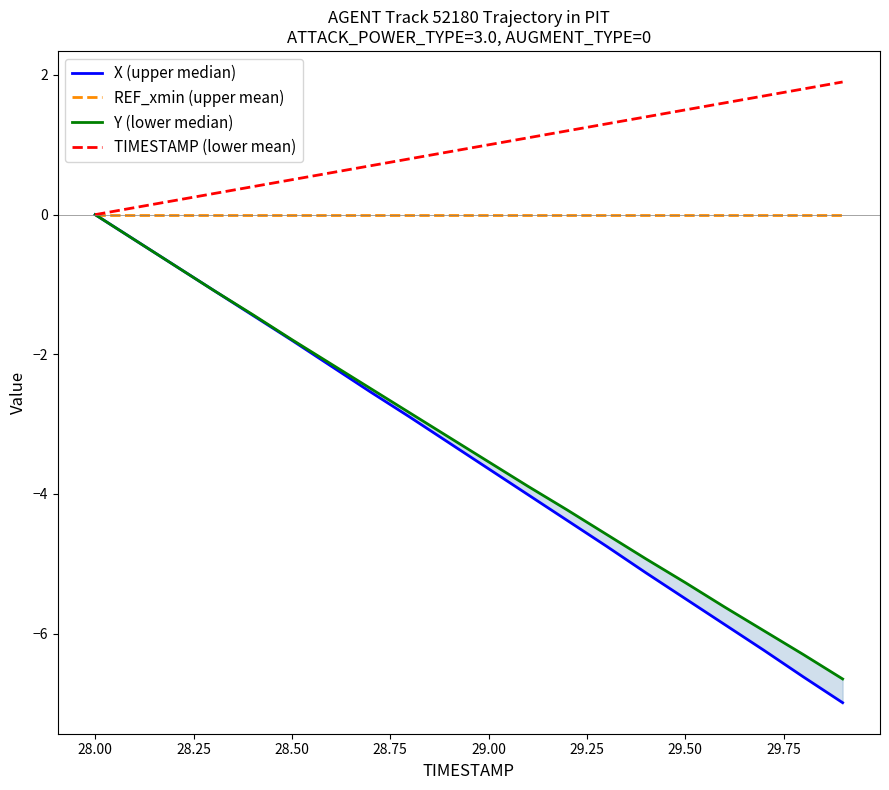

Is it true that TIMESTAMP (lower mean) equals 1.0 at 29.00?

True